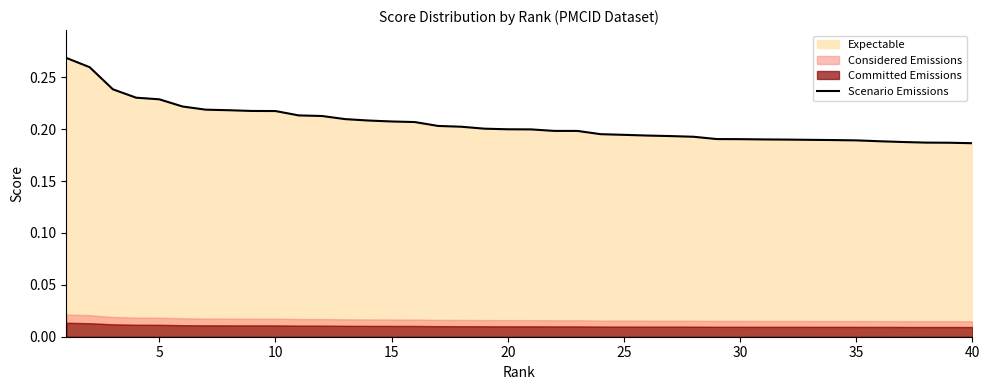

How many categories are shown in the chart?

40